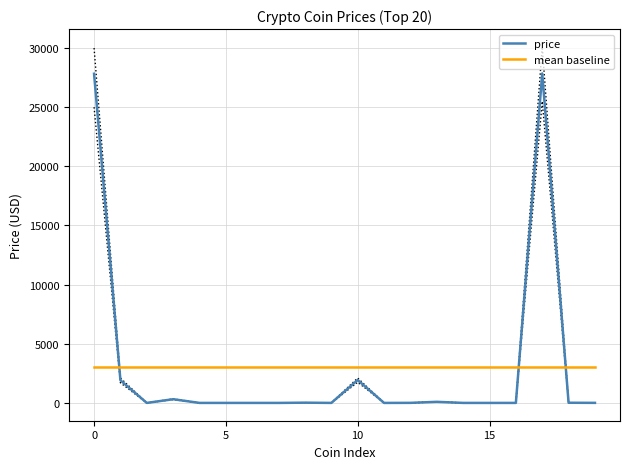

Count the number of data series in this chart.

2